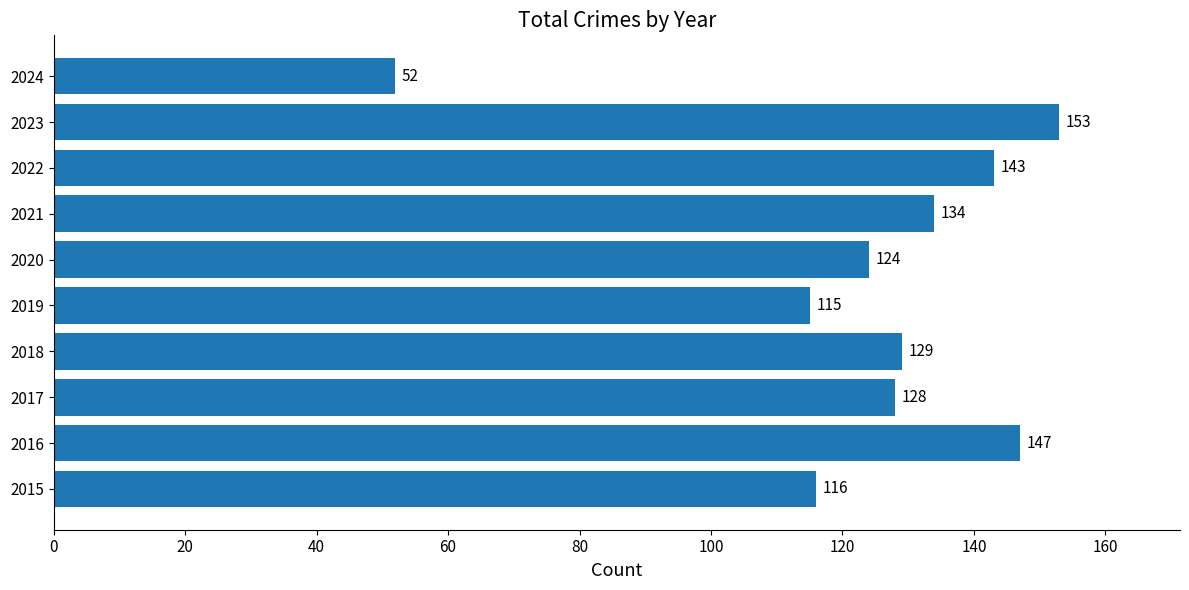

Does the chart contain stacked bars?

No